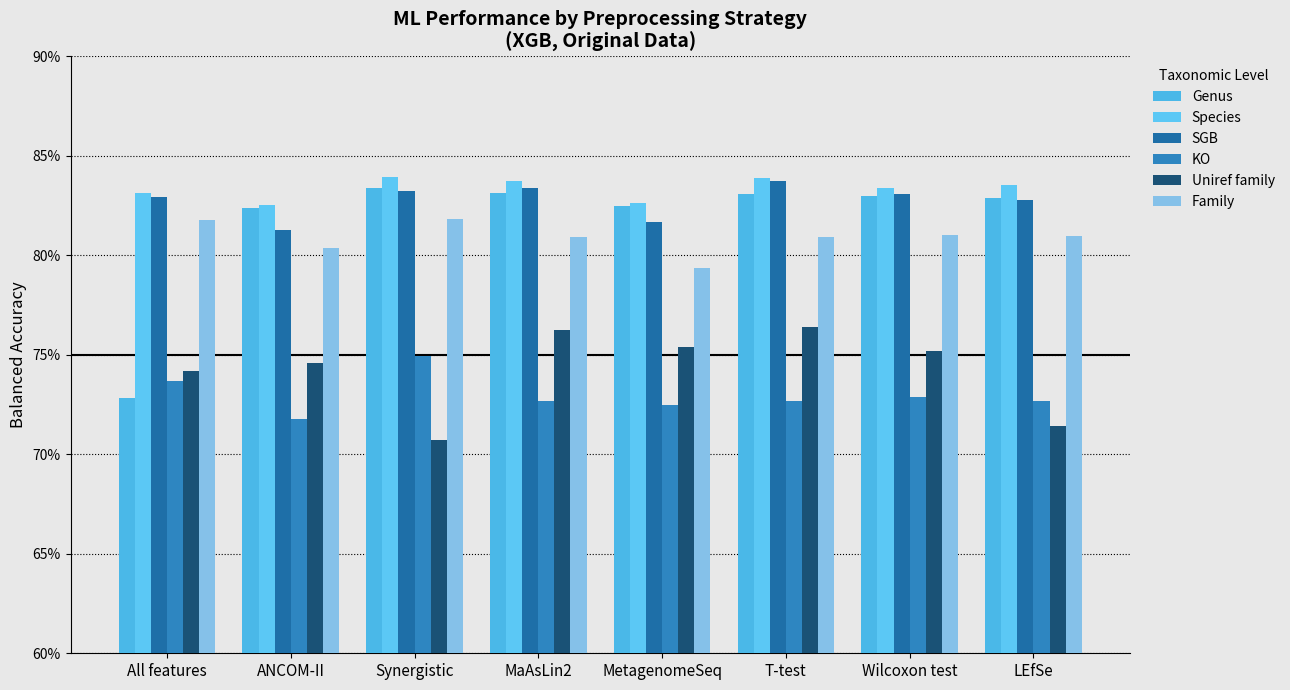

What value does the Family series have at LEfSe?

0.8